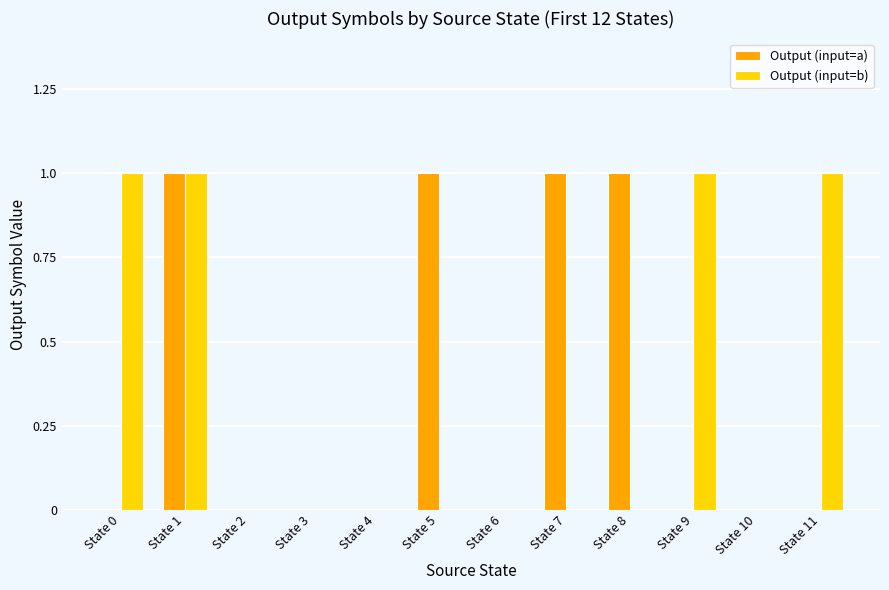

Are the bars grouped side by side (vs. stacked)?

Yes